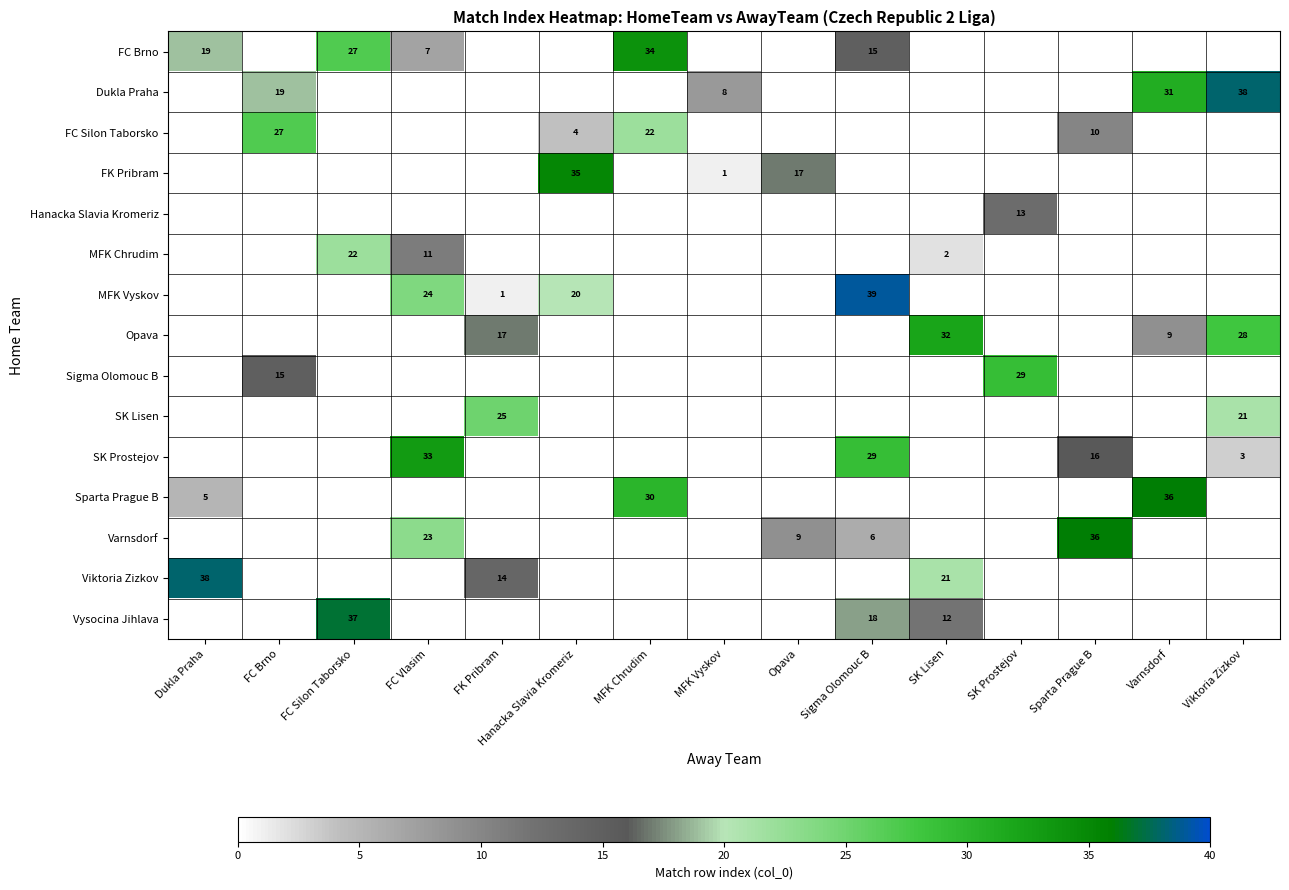

Which has a higher value, SK Prostejov or Varnsdorf?

SK Prostejov